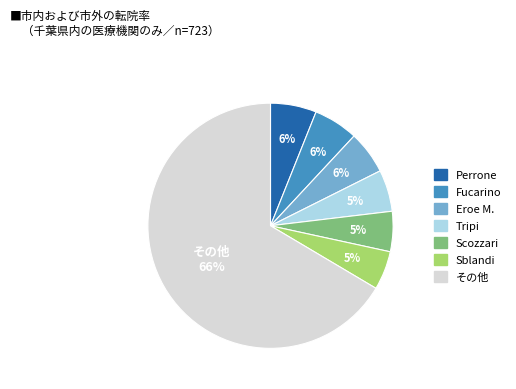

To the nearest percent, what is the average slice percentage?

14%